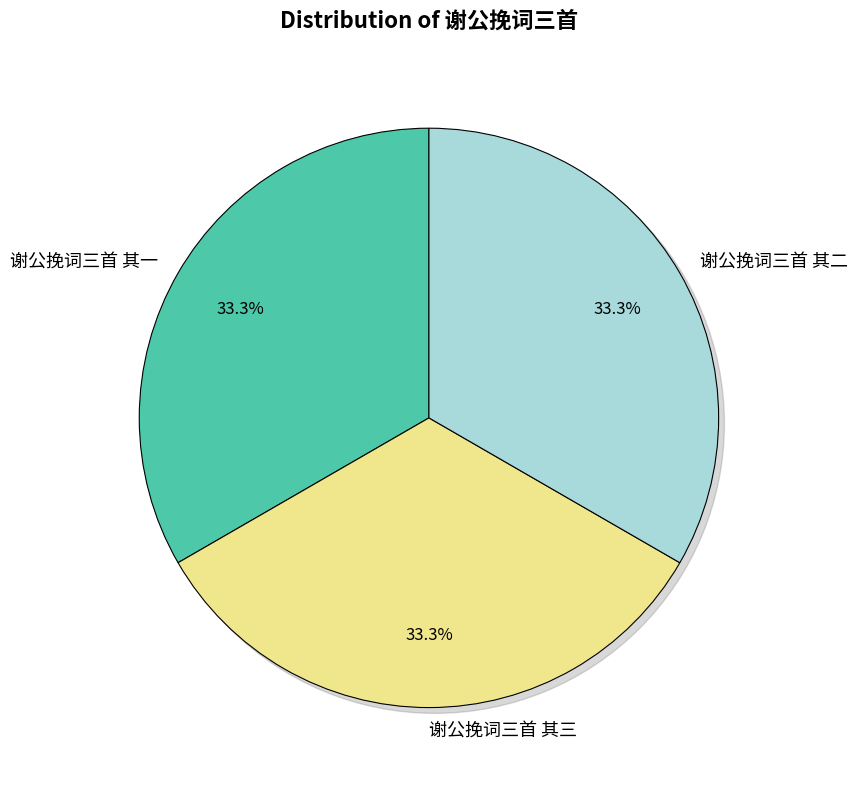

How many segments does this pie chart have?

3